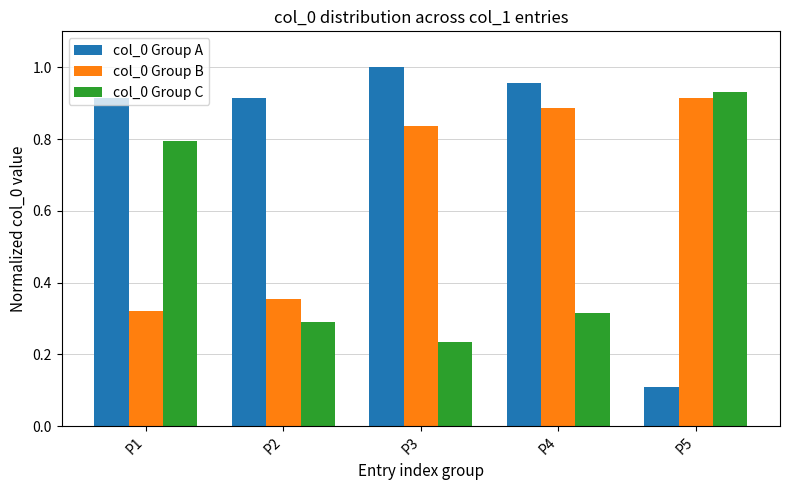

What is the sum of the col_0 Group B values at P2 and P1?

0.7